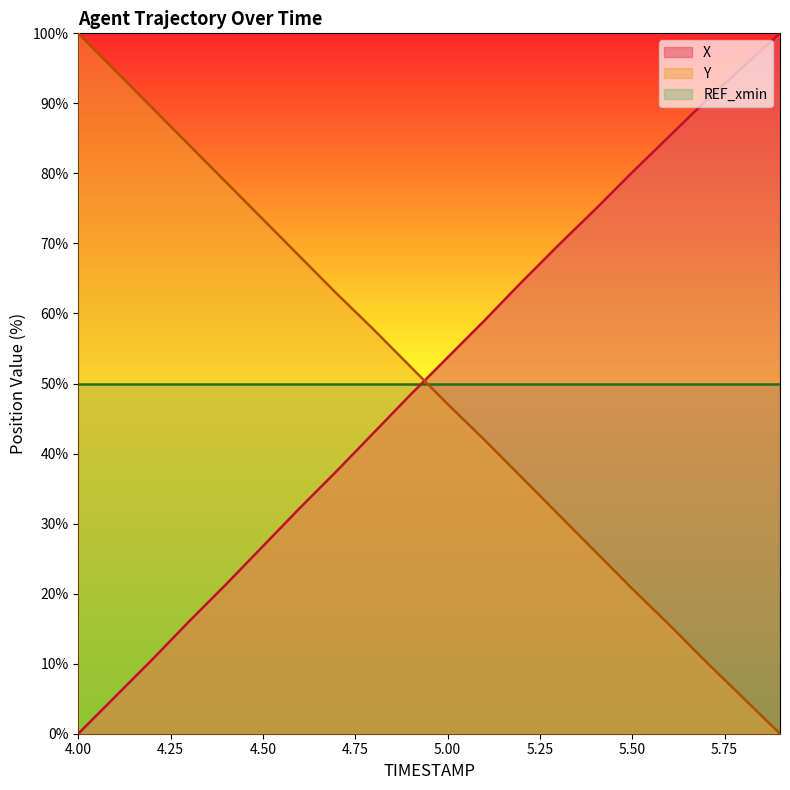

What is the difference between the maximum and minimum values in the Y series?

100.0